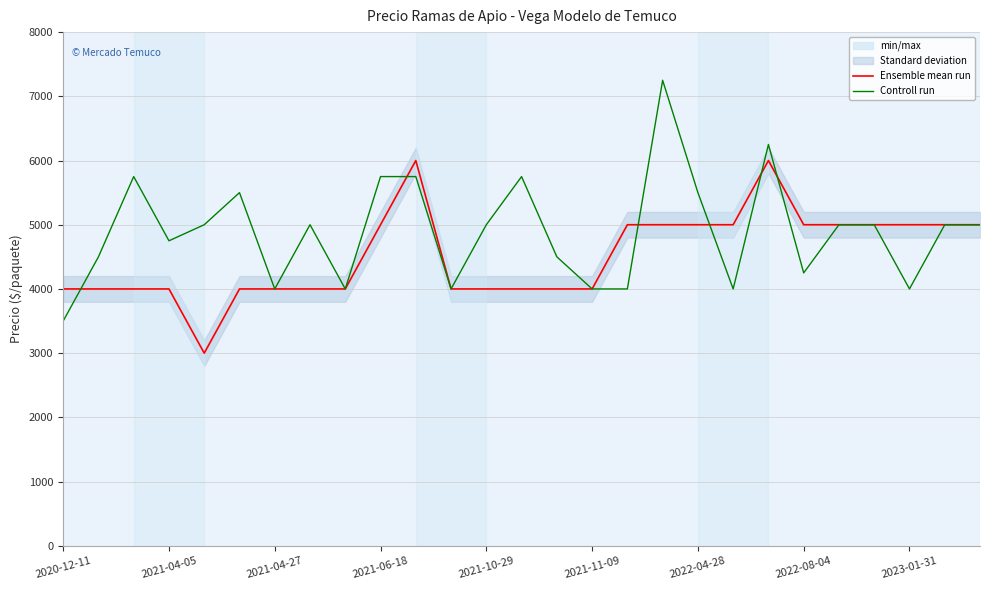

What is the lowest value of the Ensemble mean run series?

3000